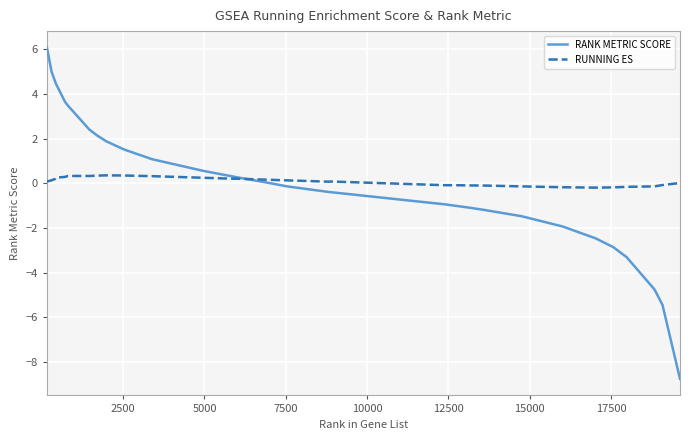

How many lines are shown in the chart?

2